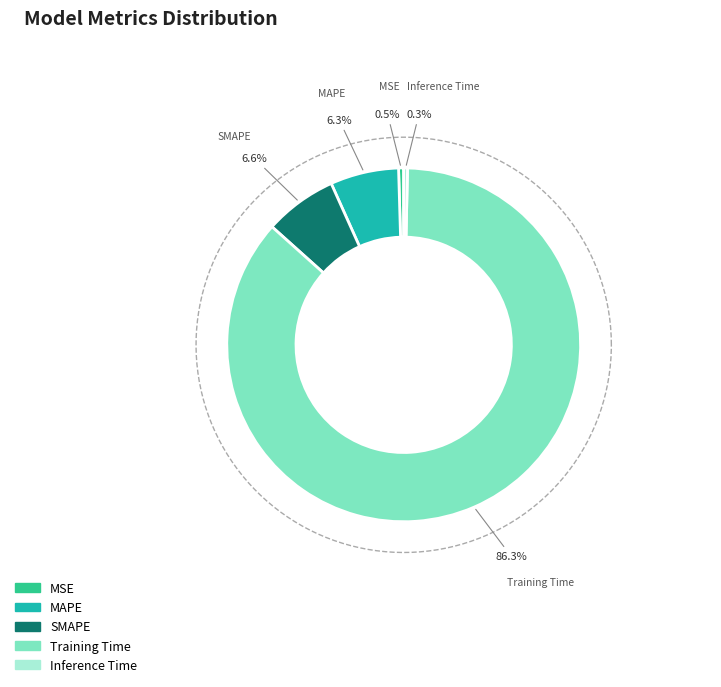

What percentage is NOT represented by Training Time?

13.7%